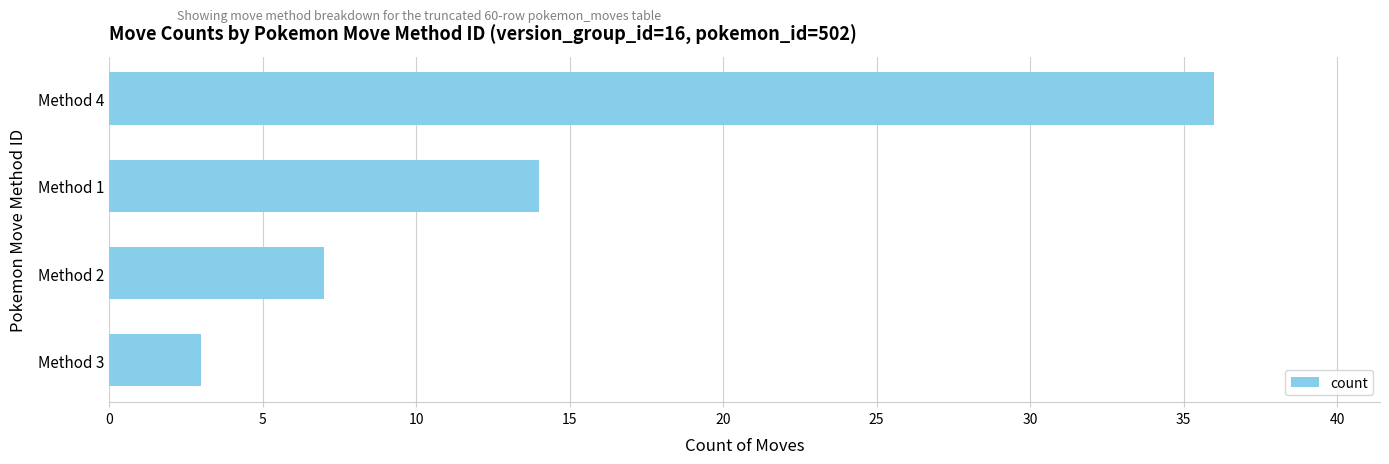

Where is the data nearest to the value 19?

Method 1